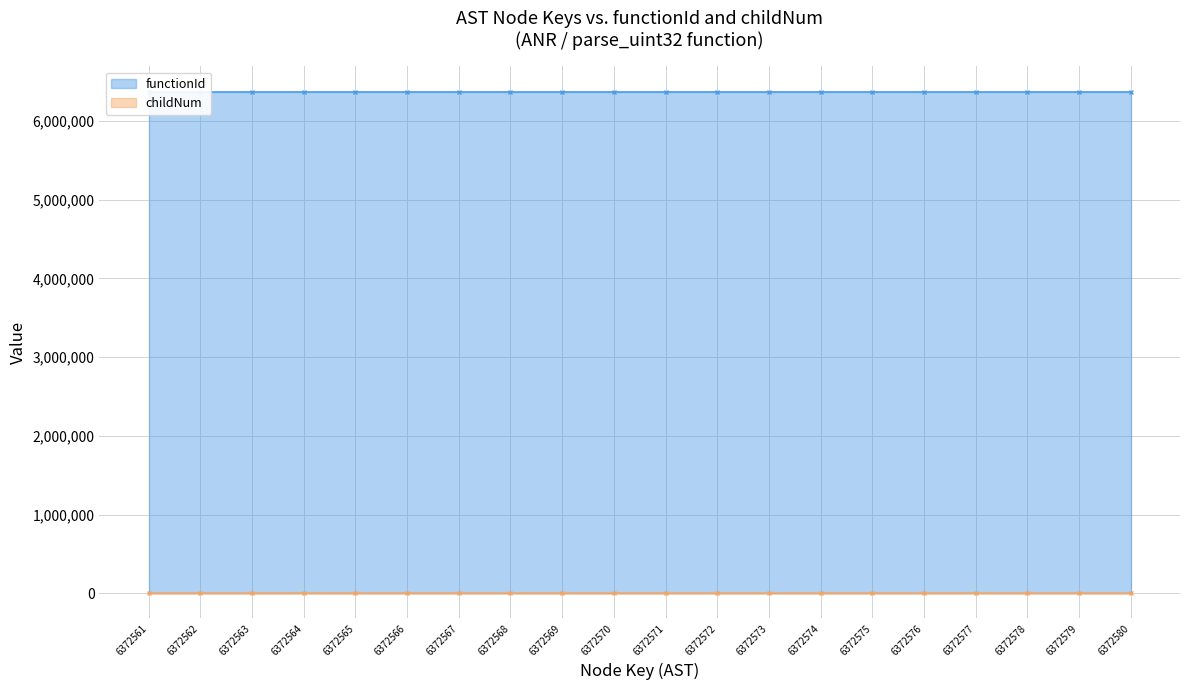

How many positive values are there?

12